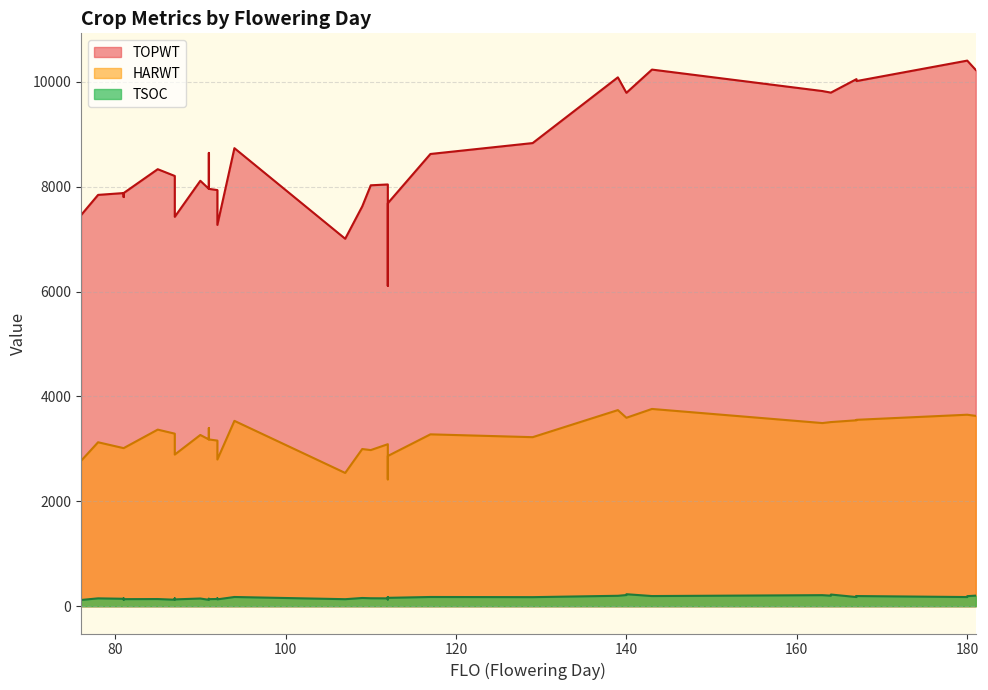

What is the difference between the HARWT values at 12 and 21?

581